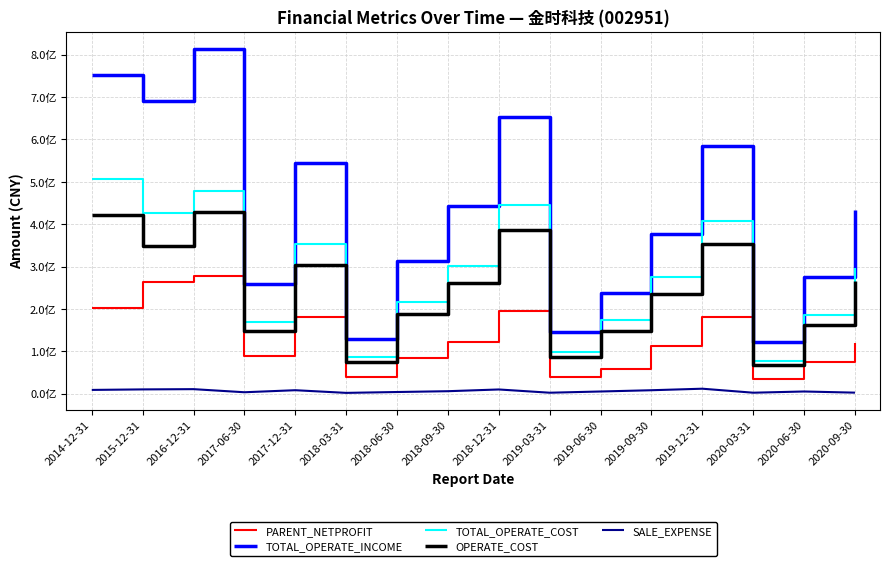

The value of TOTAL_OPERATE_COST at 2018-09-30 is 109735038.2. True or false?

False